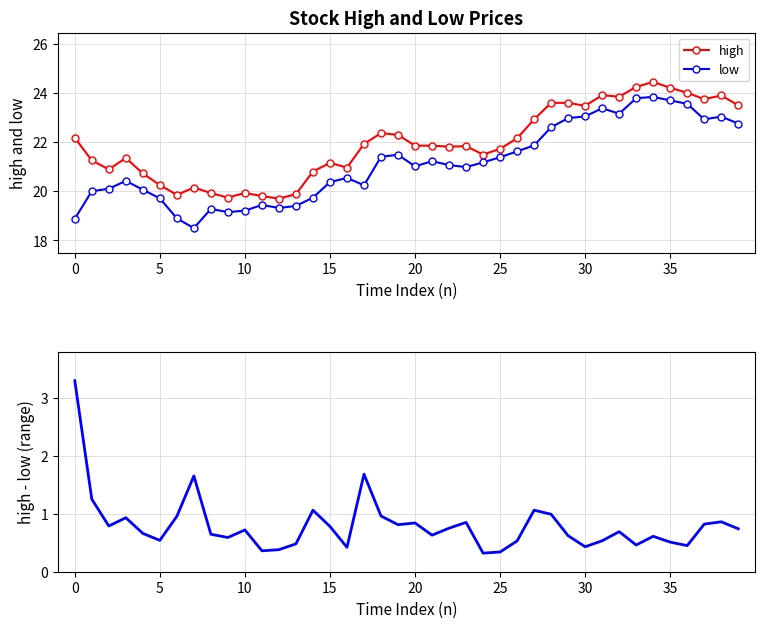

Reading left to right, extract all data points from this chart.

high: 22.2	21.2	20.9	21.4	20.7	20.2	19.9	20.1	19.9	19.7	19.9	19.8	19.7	19.9	20.8	21.1	21.0	21.9	22.4	22.3	21.9	21.9	21.8	21.8	21.5	21.7	22.1	22.9	23.6	23.6	23.5	23.9	23.8	24.2	24.4	24.2	24.0	23.7	23.9	23.5
low: 18.9	20.0	20.1	20.4	20.1	19.7	18.9	18.5	19.3	19.1	19.2	19.4	19.3	19.4	19.7	20.4	20.5	20.2	21.4	21.5	21.0	21.2	21.1	21.0	21.2	21.4	21.6	21.9	22.6	23.0	23.0	23.4	23.1	23.8	23.8	23.7	23.6	22.9	23.0	22.8
high - low: 3.3	1.2	0.8	0.9	0.7	0.5	1.0	1.6	0.6	0.6	0.7	0.4	0.4	0.5	1.1	0.8	0.4	1.7	1.0	0.8	0.8	0.6	0.8	0.8	0.3	0.3	0.5	1.1	1.0	0.6	0.4	0.5	0.7	0.5	0.6	0.5	0.4	0.8	0.9	0.7